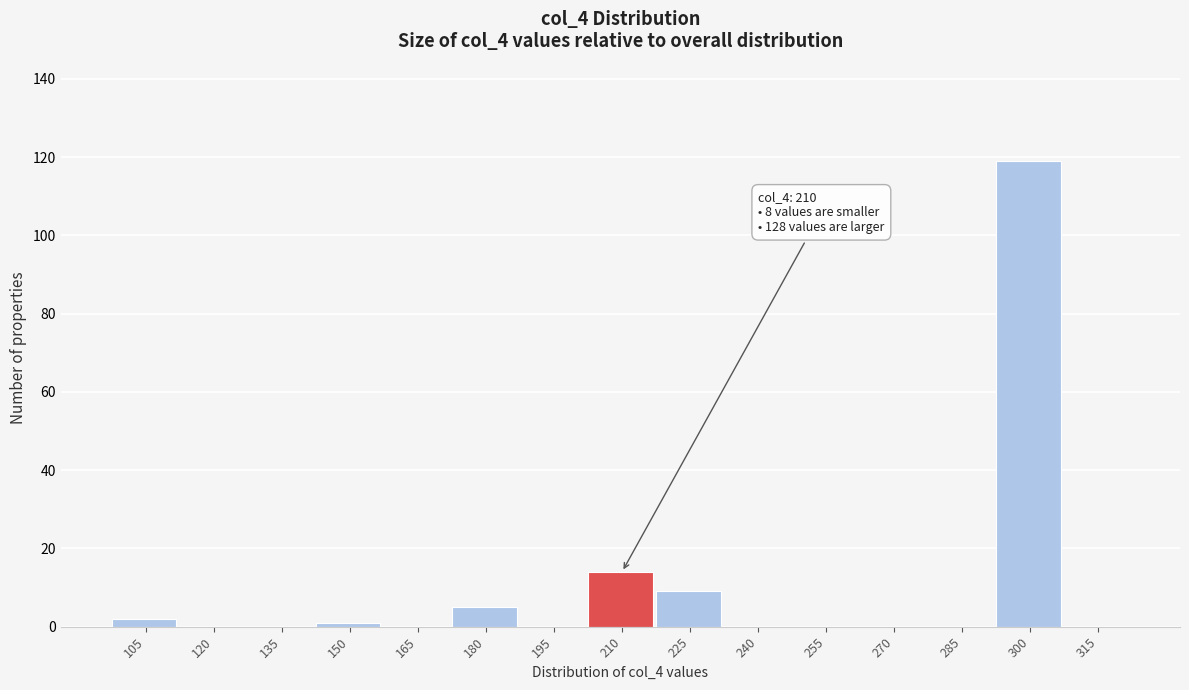

Reading right to left, list all the values displayed in this chart.

315=0	300=119	285=0	270=0	255=0	240=0	225=9	210=14	195=0	180=5	165=0	150=1	135=0	120=0	105=2